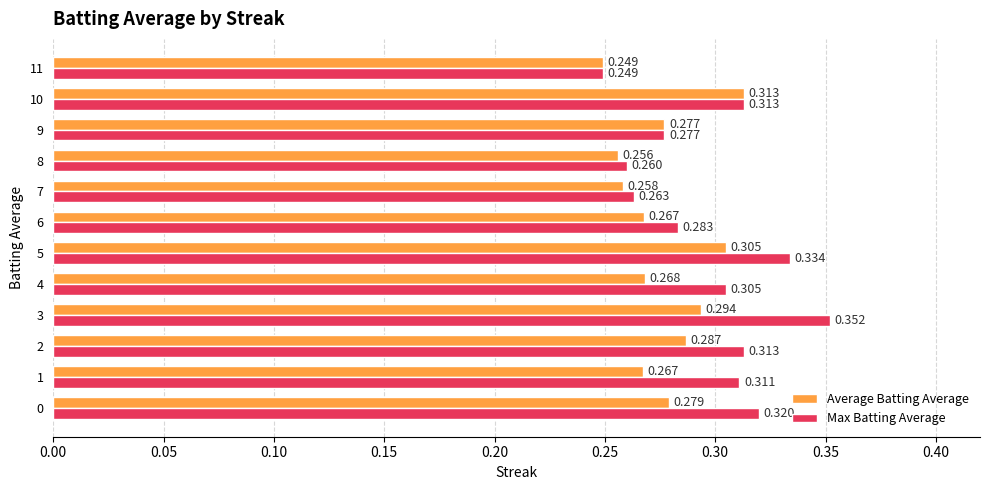

Which series changed the most between 5 and 10?

Max Batting Average